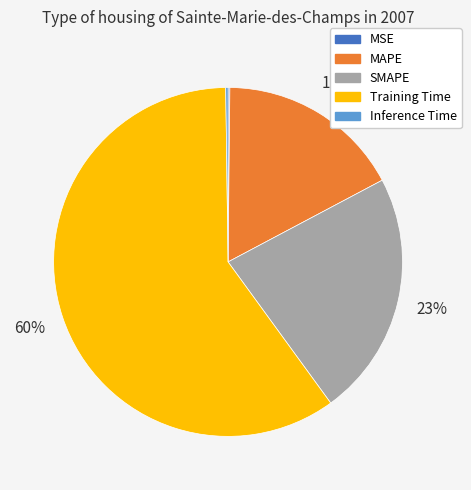

Which category accounts for the majority?

Training Time